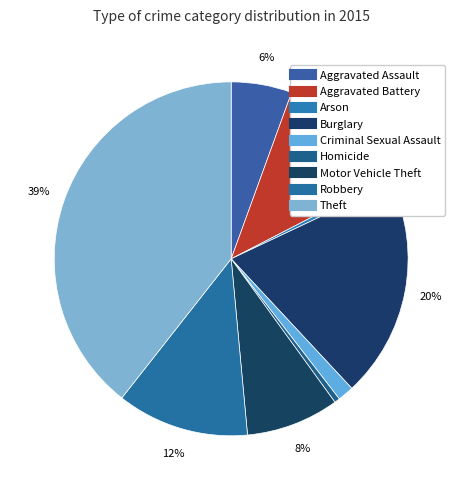

How many segments does this pie chart have?

9